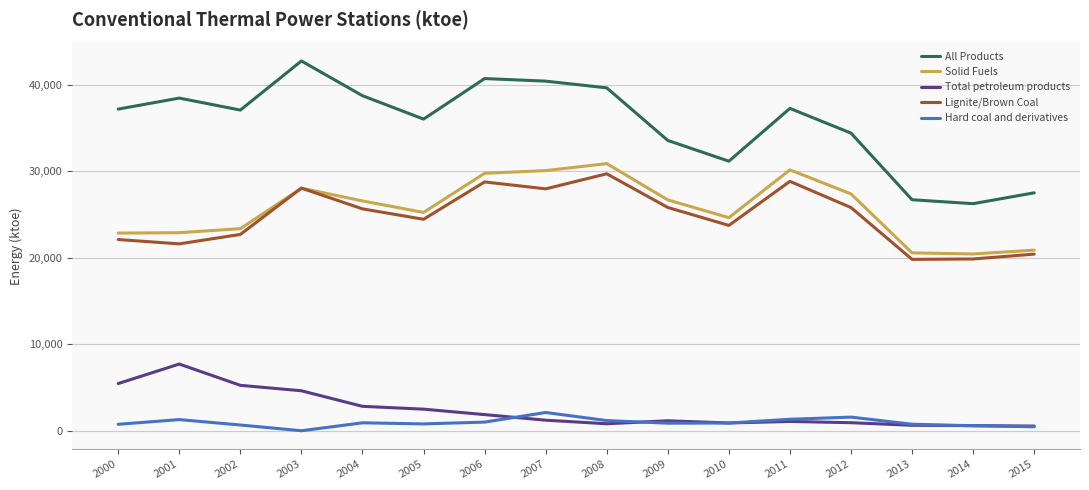

Which series has the widest spread of values?

All Products